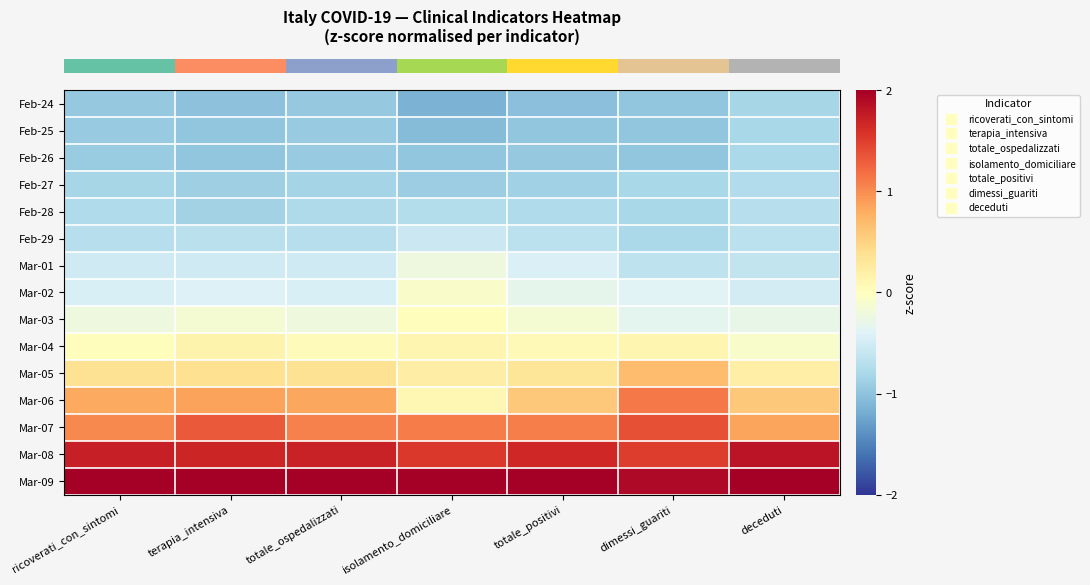

What is the spread (max minus min) of values at totale_positivi?

3.4